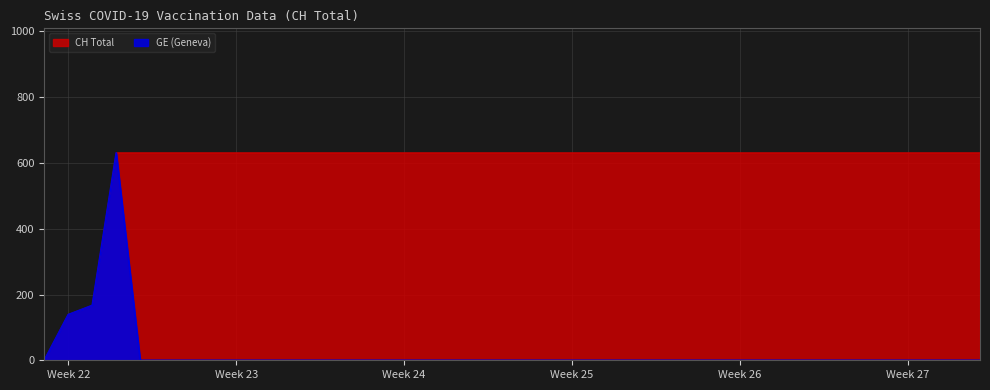

What is the maximum value shown in the chart?

631